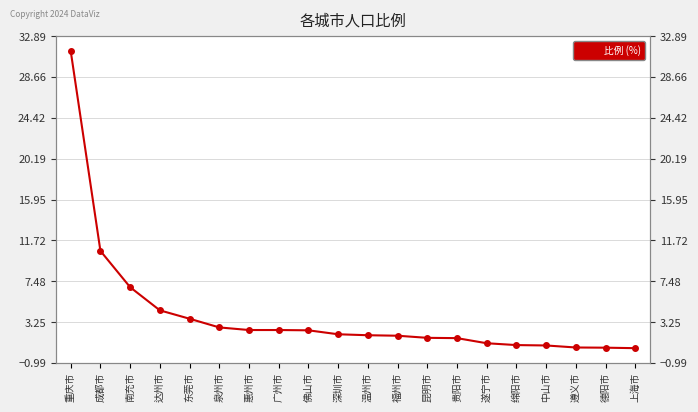

At which label does the data first exceed 1?

重庆市